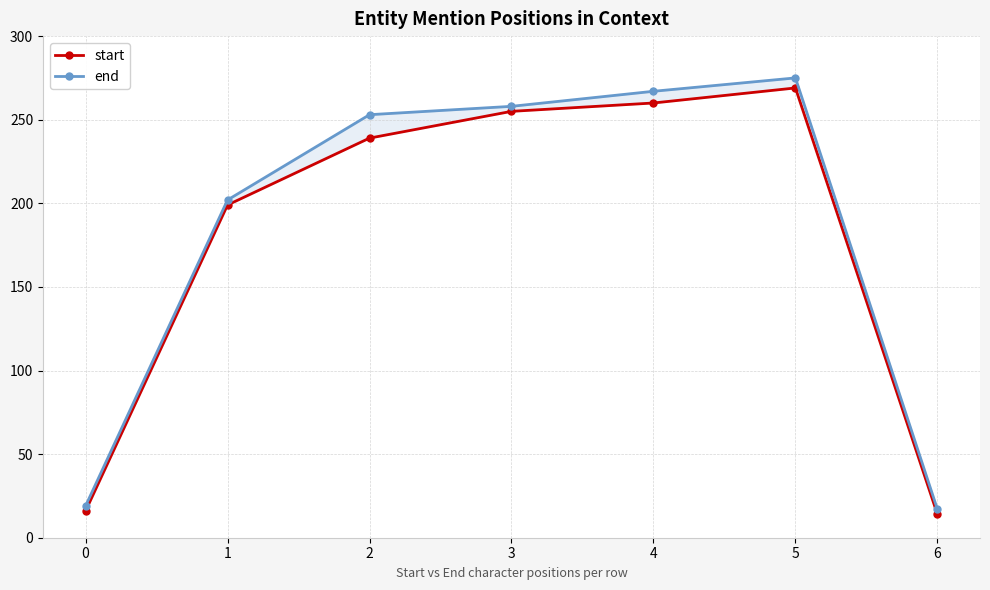

Which has a higher value, 1 or 4?

4